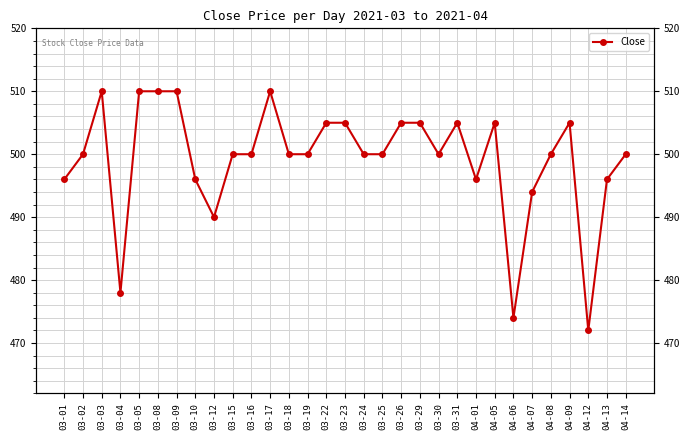

Reading left to right, extract all data points from this chart.

496	500	510	478	510	510	510	496	490	500	500	510	500	500	505	505	500	500	505	505	500	505	496	505	474	494	500	505	472	496	500